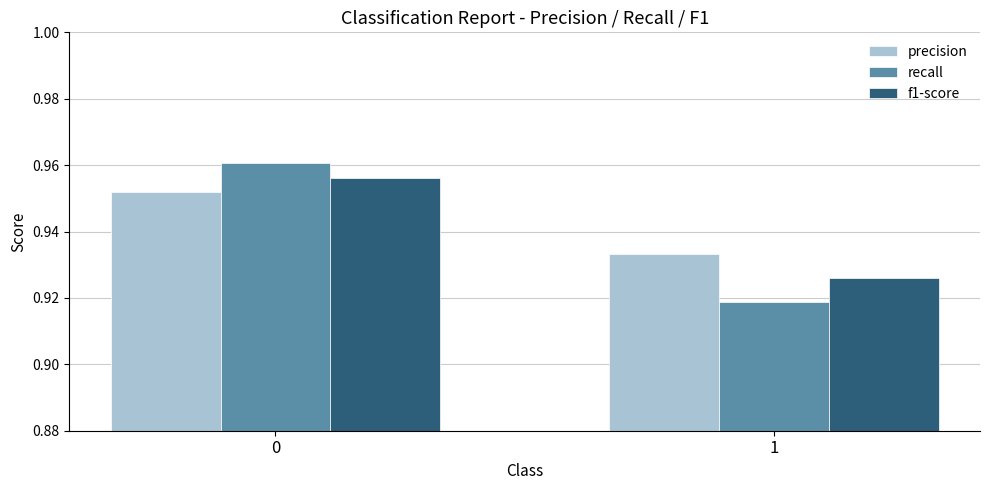

The value of recall at 0 is 1.4. True or false?

False